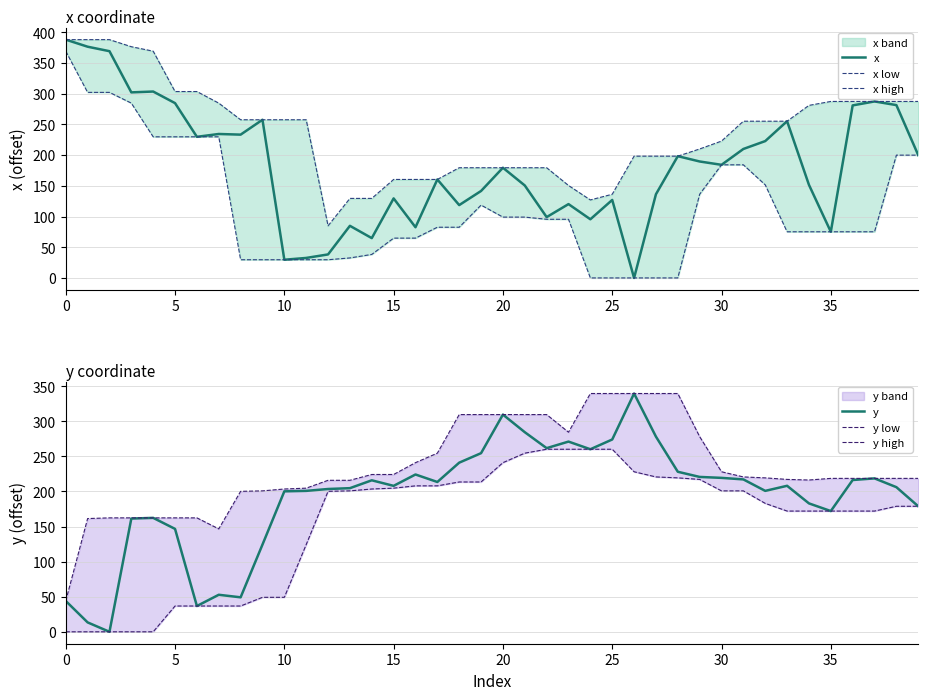

What is the difference between the highest and lowest values at 26?

339.7